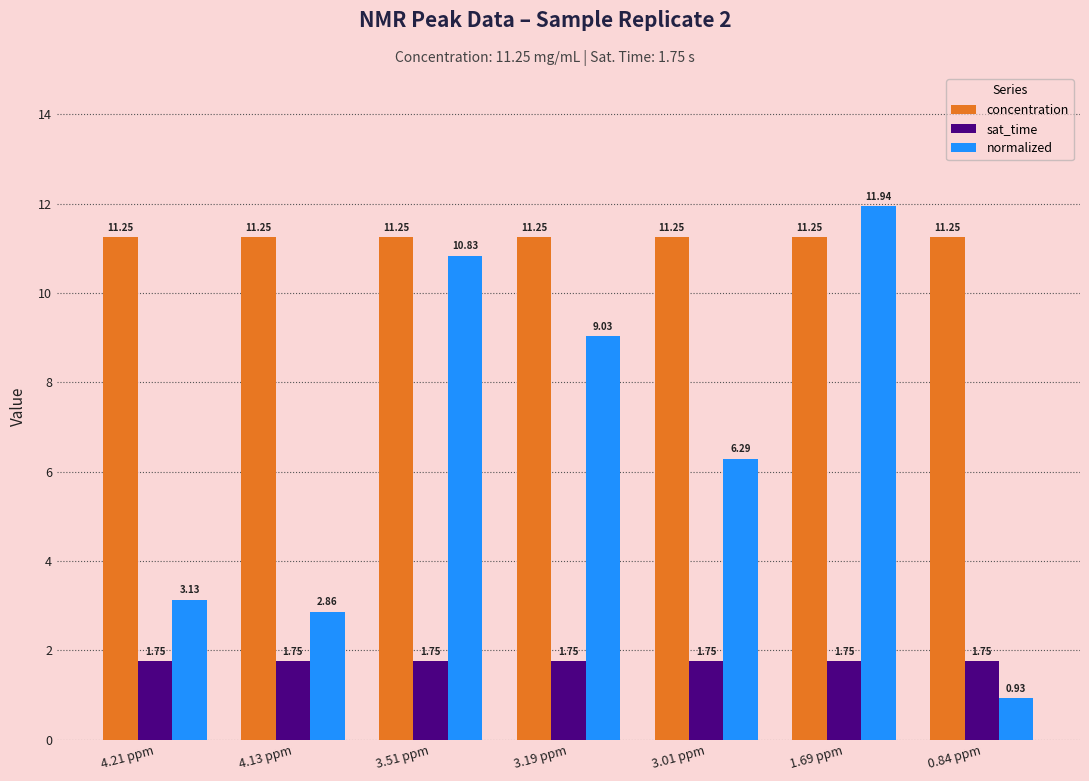

List the series in order of their peak value, highest first.

normalized, concentration, sat_time